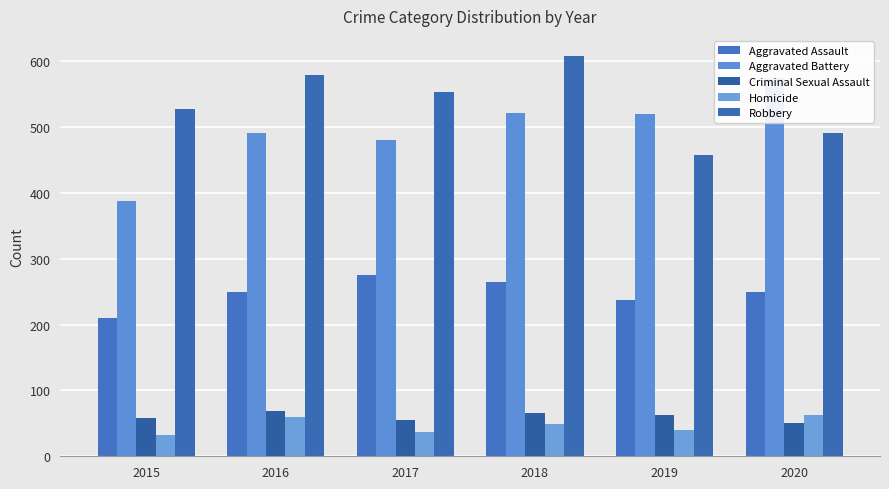

How many data points does each series have?

6